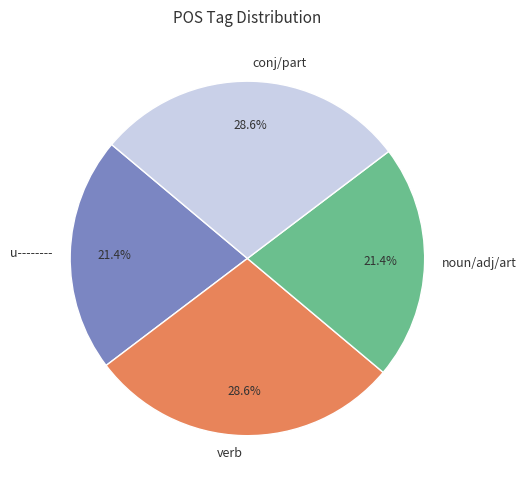

Is there any slice that represents more than half of the pie?

No